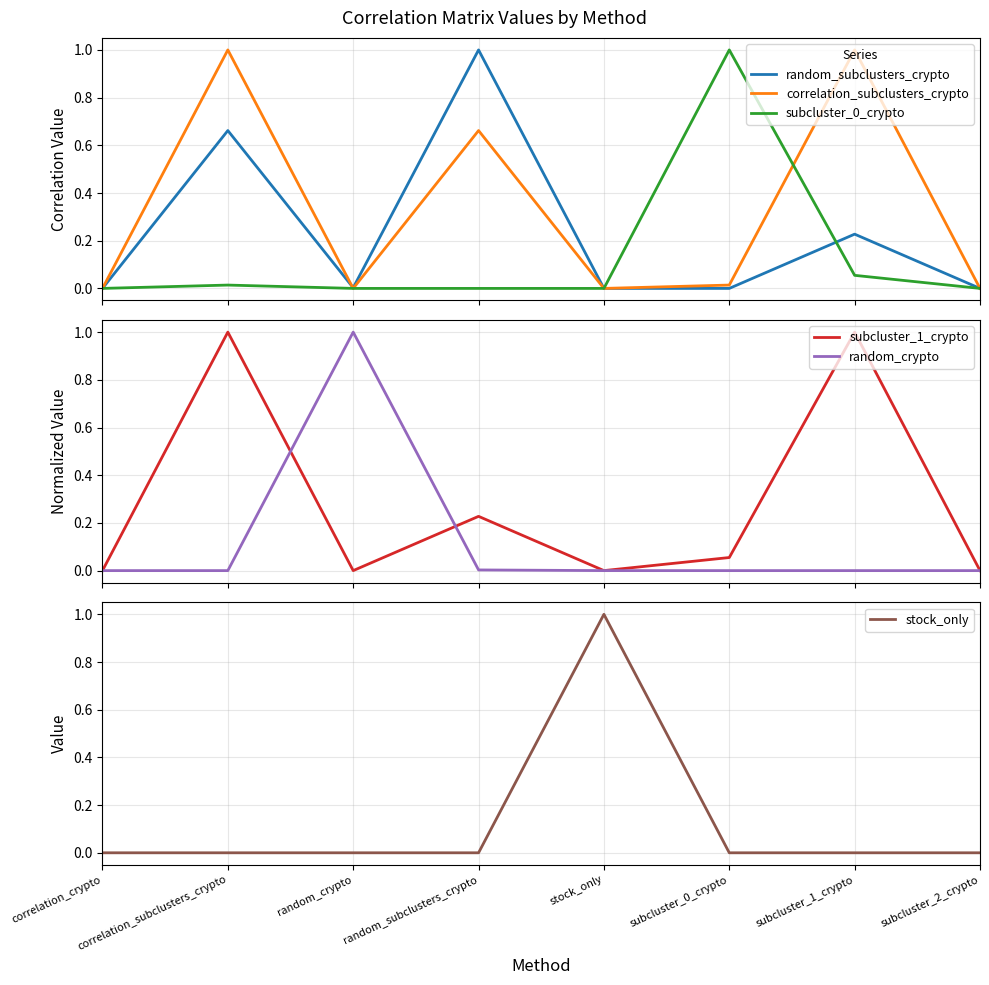

Which series has the largest total across all categories?

correlation_subclusters_crypto